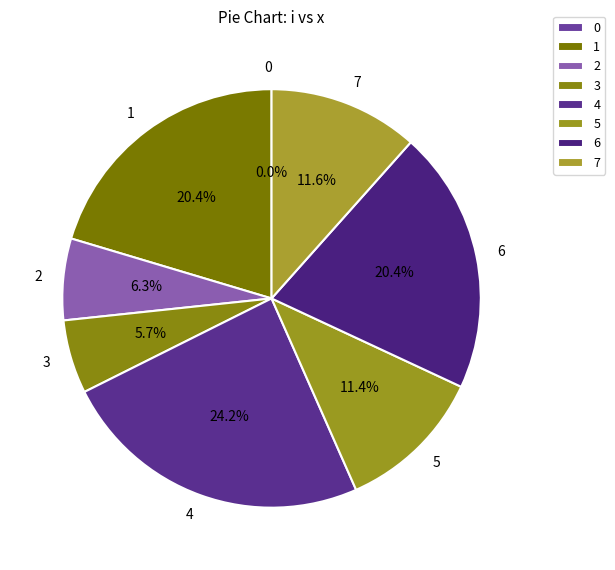

Count the number of slices in the pie.

8